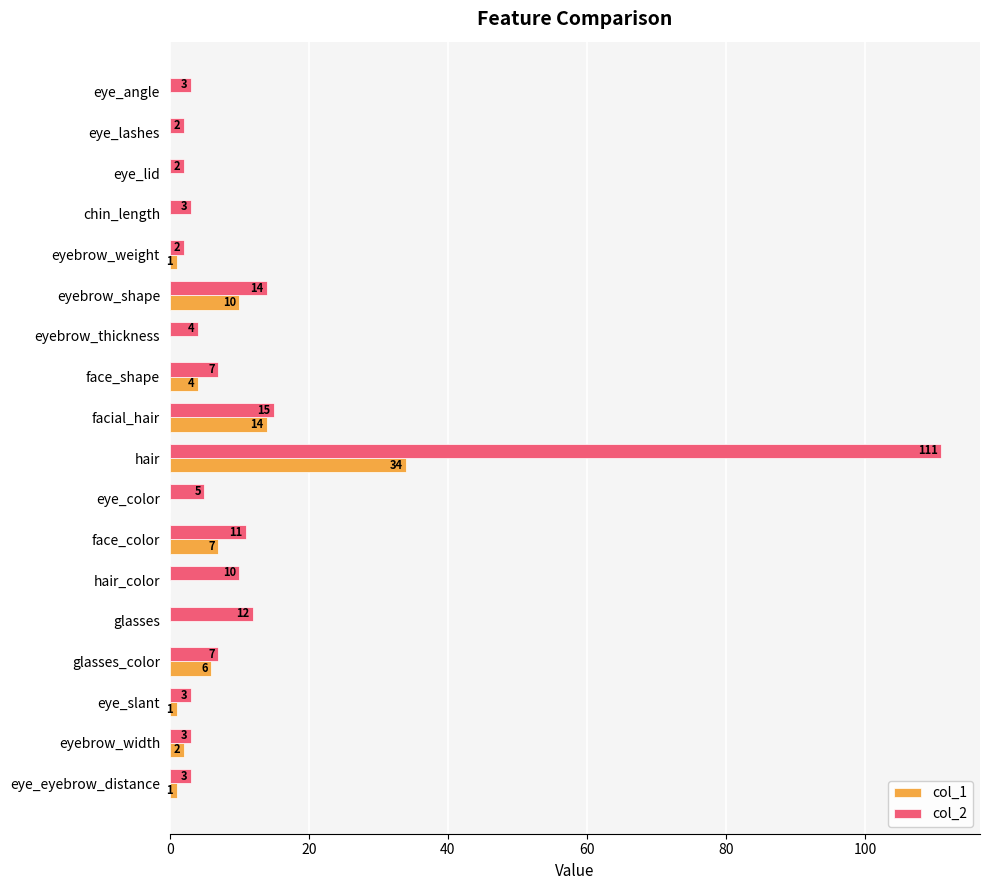

Which category has the highest value in the col_2 series?

hair